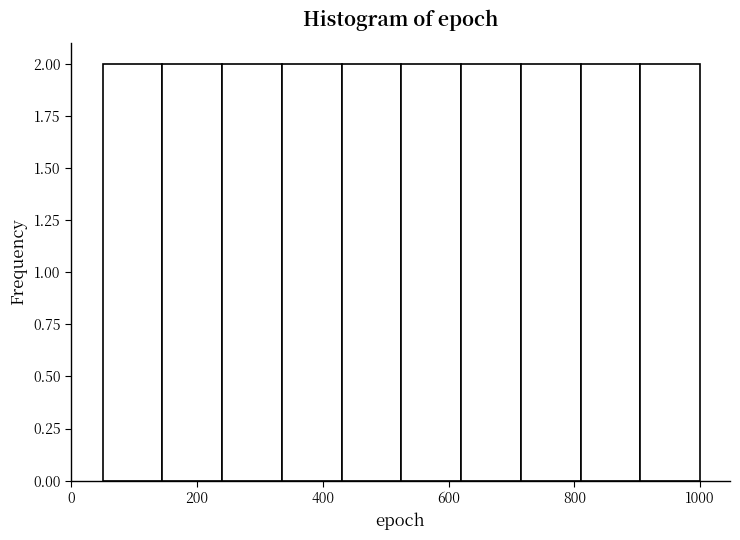

Reading left to right, transcribe this chart: for each bar, give the range it covers on the x-axis and its height. Neither the bar edges nor the heights are printed on the chart, so give them approximately, as read against the axes.

50 to 145: 2
145 to 240: 2
240 to 335: 2
335 to 430: 2
430 to 525: 2
525 to 620: 2
620 to 715: 2
715 to 810: 2
810 to 905: 2
905 to 1000: 2